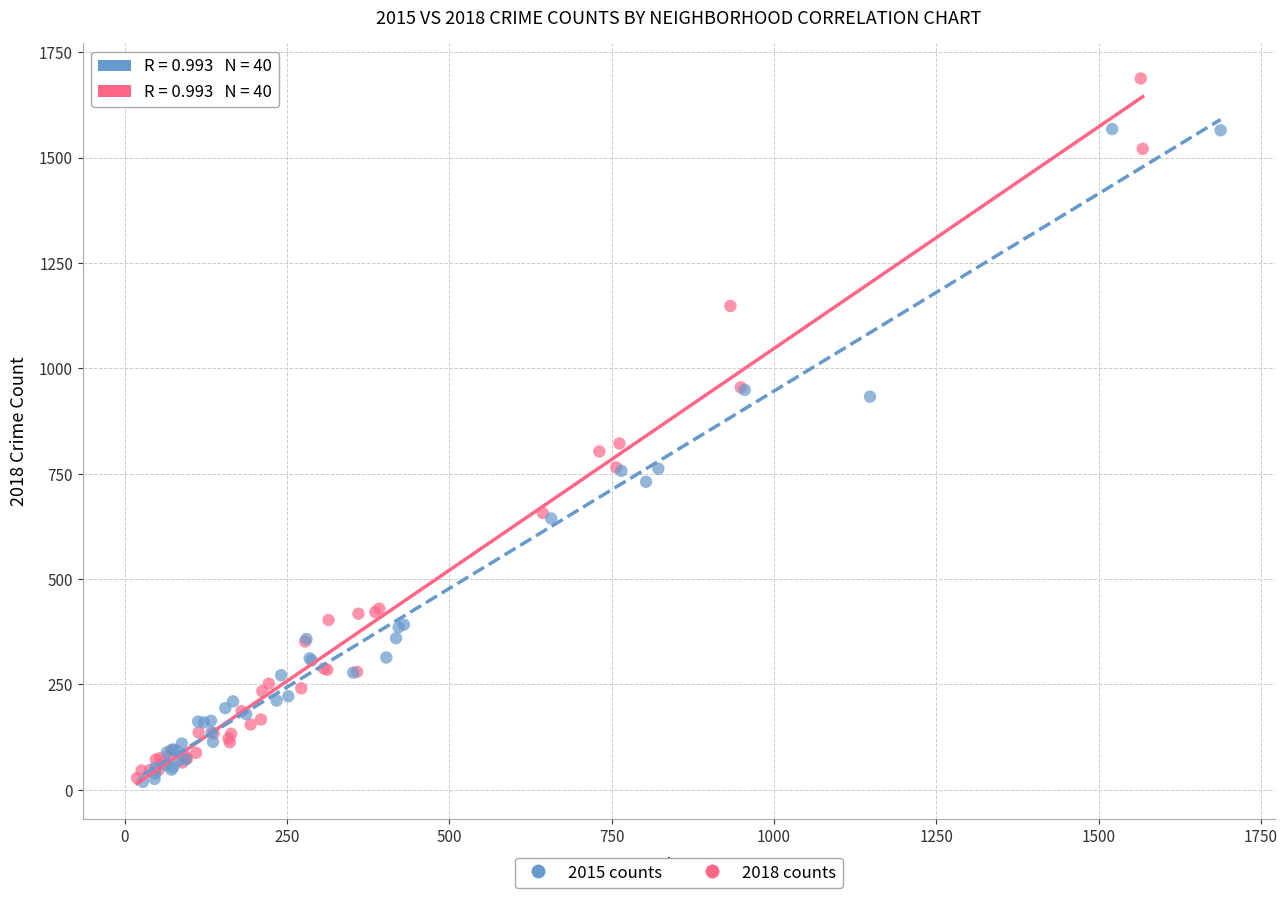

Which series has the widest spread of Y values?

2018 counts